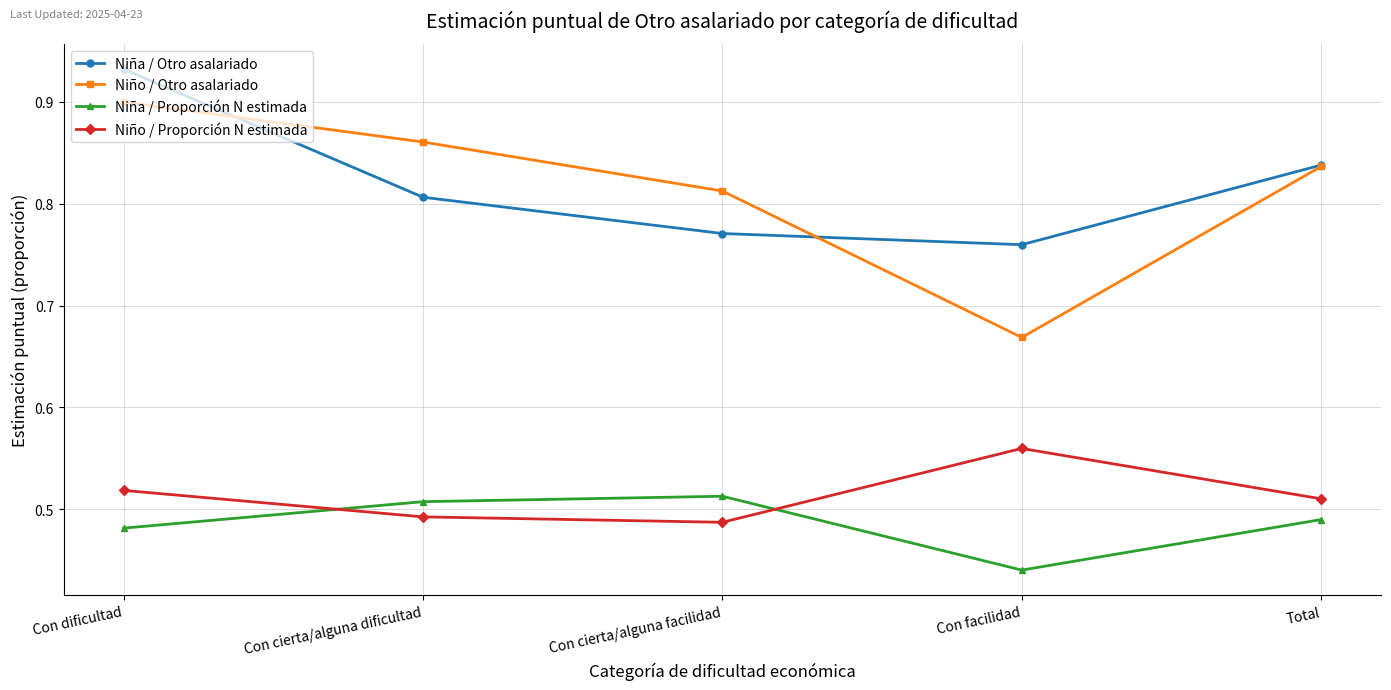

Which category has the highest value across all series?

Con dificultad